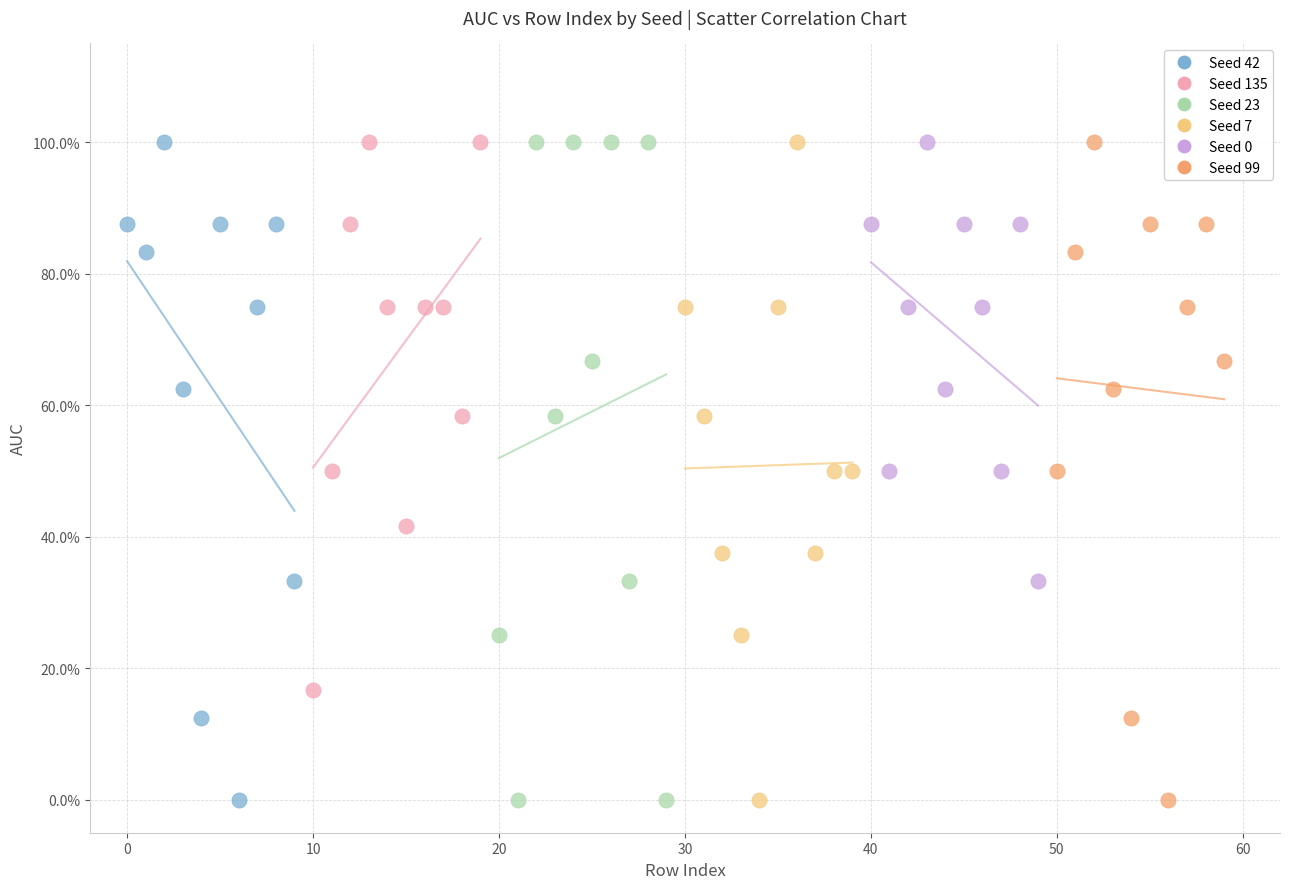

What are all the series names shown in the legend?

Seed 42, Seed 135, Seed 23, Seed 7, Seed 0, Seed 99